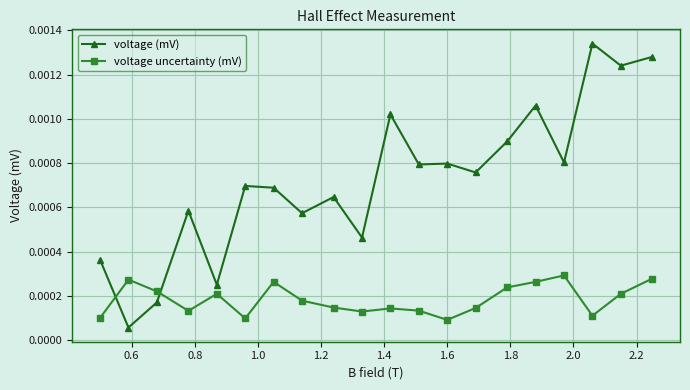

List the series in order of their overall mean, lowest first.

voltage uncertainty (mV), voltage (mV)